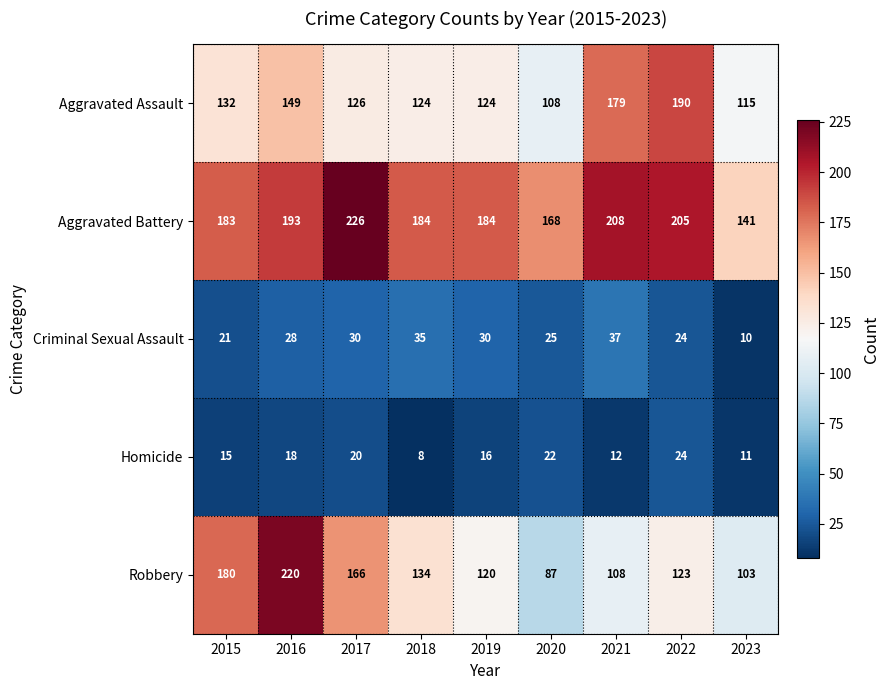

Between 2015 and 2023, which series saw the biggest shift?

Robbery